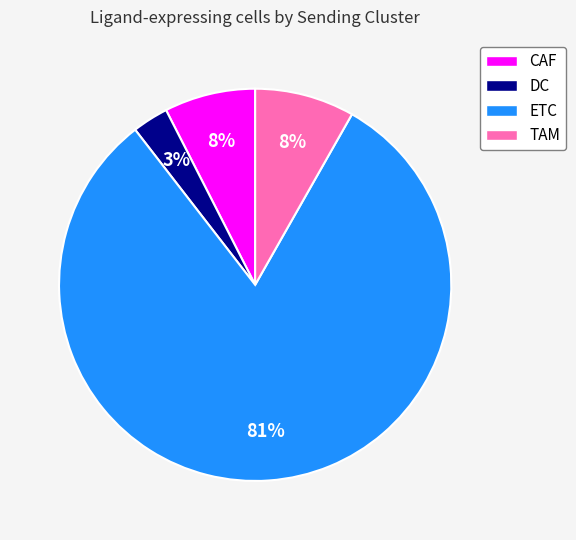

Does ETC represent more than half of the total?

Yes